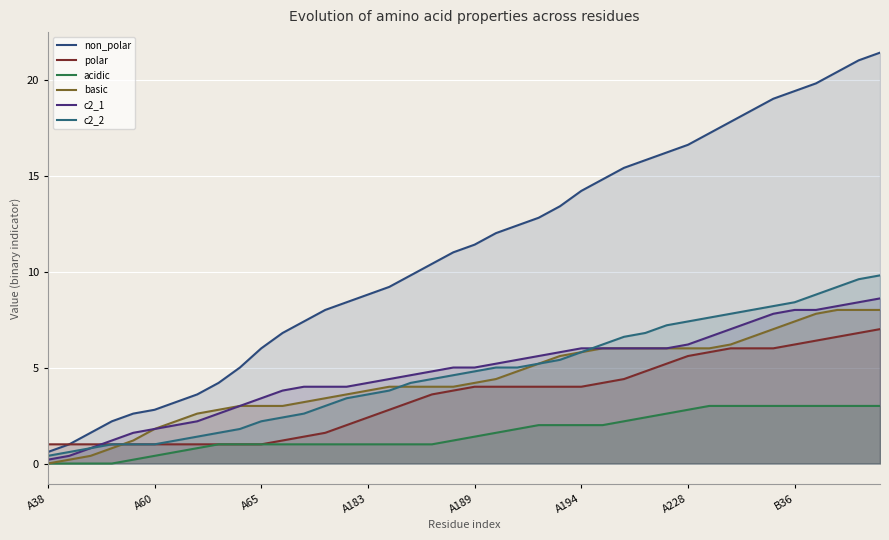

Reading right to left, what are all the values shown in this chart?

non_polar: 21.4	21.0	20.4	19.8	19.4	19.0	18.4	17.8	17.2	16.6	16.2	15.8	15.4	14.8	14.2	13.4	12.8	12.4	12.0	11.4	11.0	10.4	9.8	9.2	8.8	8.4	8.0	7.4	6.8	6.0	5.0	4.2	3.6	3.2	2.8	2.6	2.2	1.6	1.0	0.6
polar: 7.0	6.8	6.6	6.4	6.2	6.0	6.0	6.0	5.8	5.6	5.2	4.8	4.4	4.2	4.0	4.0	4.0	4.0	4.0	4.0	3.8	3.6	3.2	2.8	2.4	2.0	1.6	1.4	1.2	1.0	1.0	1.0	1.0	1.0	1.0	1.0	1.0	1.0	1.0	1.0
acidic: 3.0	3.0	3.0	3.0	3.0	3.0	3.0	3.0	3.0	2.8	2.6	2.4	2.2	2.0	2.0	2.0	2.0	1.8	1.6	1.4	1.2	1.0	1.0	1.0	1.0	1.0	1.0	1.0	1.0	1.0	1.0	1.0	0.8	0.6	0.4	0.2	0.0	0.0	0.0	0.0
basic: 8.0	8.0	8.0	7.8	7.4	7.0	6.6	6.2	6.0	6.0	6.0	6.0	6.0	6.0	5.8	5.6	5.2	4.8	4.4	4.2	4.0	4.0	4.0	4.0	3.8	3.6	3.4	3.2	3.0	3.0	3.0	2.8	2.6	2.2	1.8	1.2	0.8	0.4	0.2	0.0
c2_1: 8.6	8.4	8.2	8.0	8.0	7.8	7.4	7.0	6.6	6.2	6.0	6.0	6.0	6.0	6.0	5.8	5.6	5.4	5.2	5.0	5.0	4.8	4.6	4.4	4.2	4.0	4.0	4.0	3.8	3.4	3.0	2.6	2.2	2.0	1.8	1.6	1.2	0.8	0.4	0.2
c2_2: 9.8	9.6	9.2	8.8	8.4	8.2	8.0	7.8	7.6	7.4	7.2	6.8	6.6	6.2	5.8	5.4	5.2	5.0	5.0	4.8	4.6	4.4	4.2	3.8	3.6	3.4	3.0	2.6	2.4	2.2	1.8	1.6	1.4	1.2	1.0	1.0	1.0	0.8	0.6	0.4